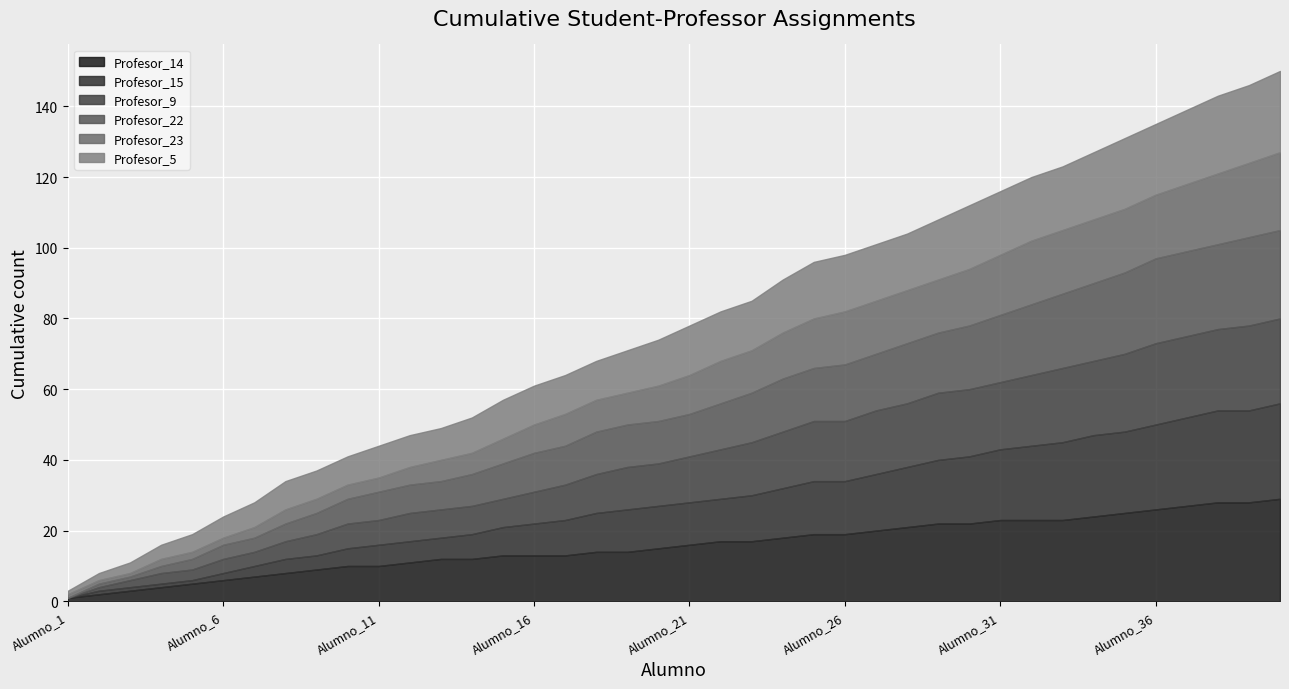

What are all the series names shown in the legend?

Profesor_14, Profesor_15, Profesor_9, Profesor_22, Profesor_23, Profesor_5